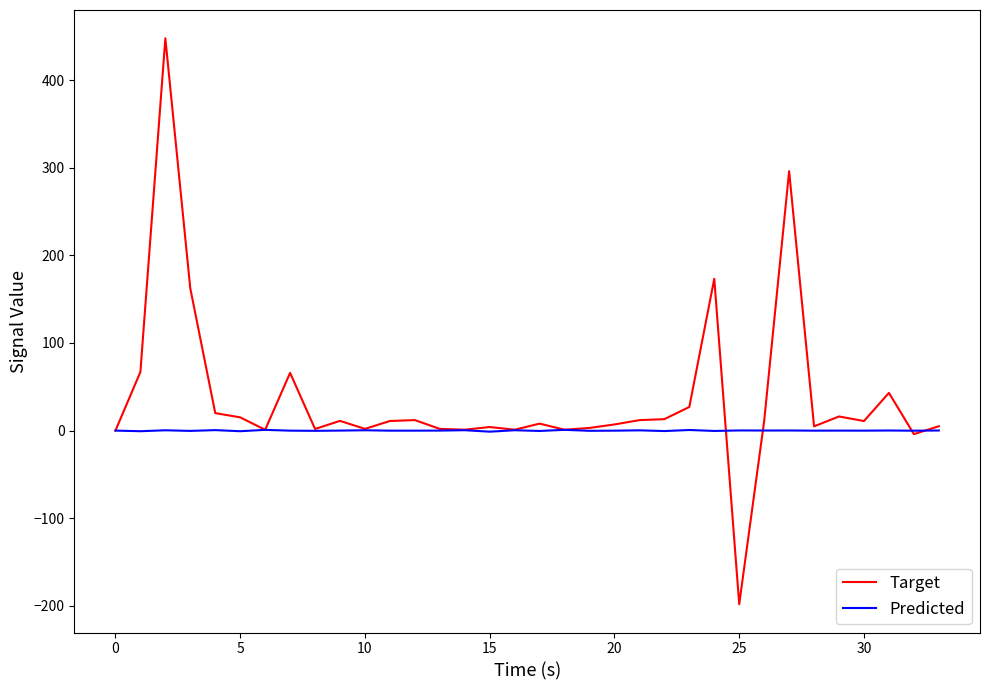

Rank the series by their average value, from lowest to highest.

Predicted, Target